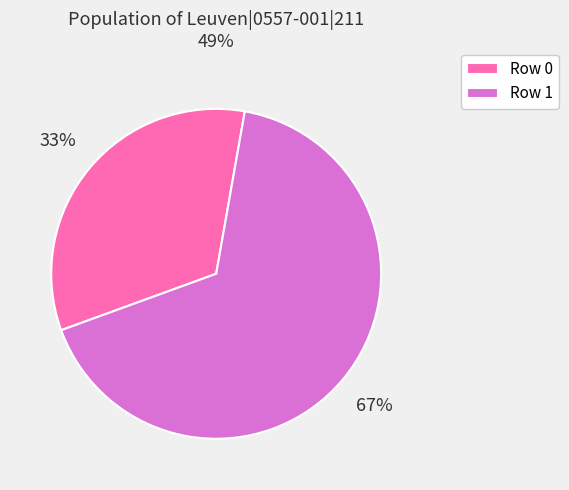

What percentage is the Row 0 slice, to the nearest percent?

33%